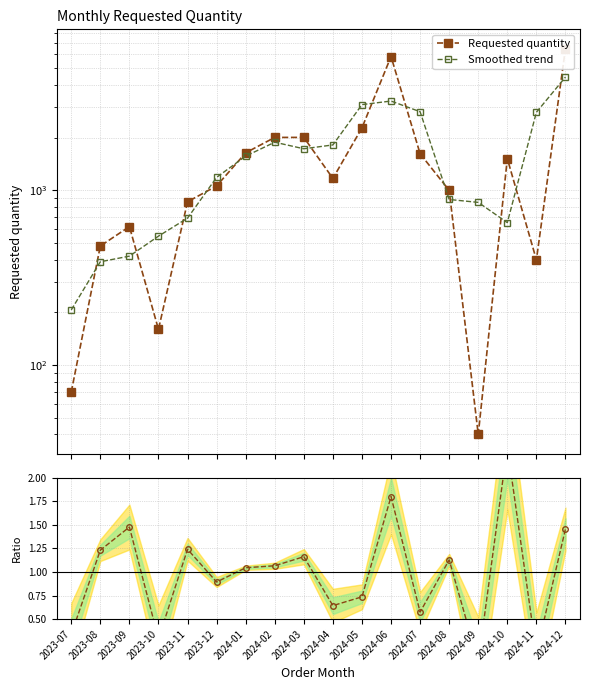

At how many categories does at least one series exceed 4576?

2